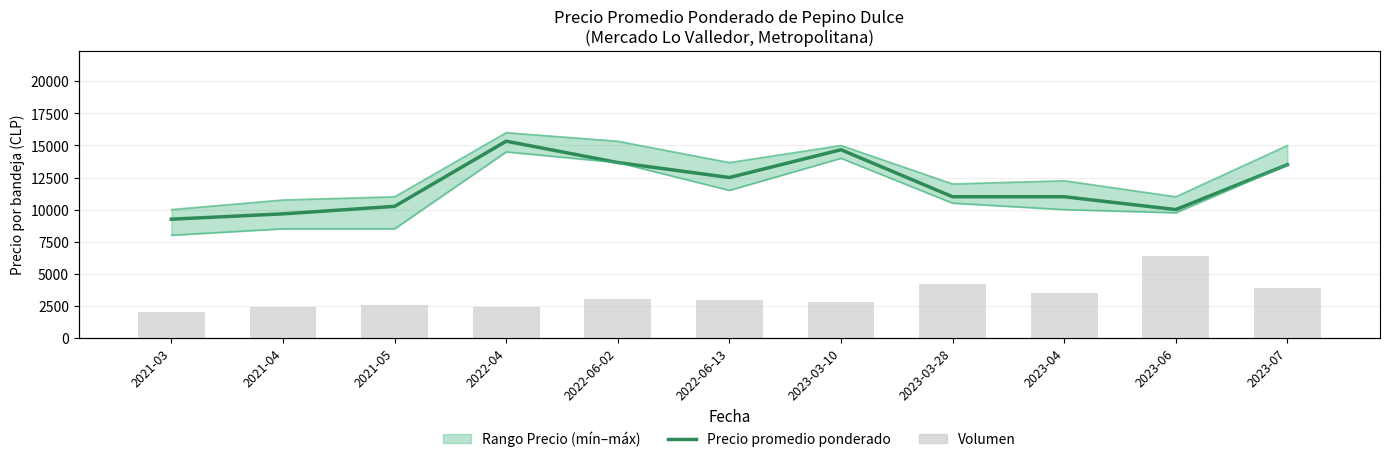

Reading left to right, transcribe all the data shown in this chart.

Precio promedio ponderado: 2021-03=9250	2021-04=9667	2021-05=10250	2022-04=15333	2022-06-02=13667	2022-06-13=12500	2023-03-10=14667	2023-03-28=11000	2023-04=11000	2023-06=10000	2023-07=13500
Precio máximo: 2021-03=10000	2021-04=10750	2021-05=11000	2022-04=16000	2022-06-02=15333	2022-06-13=13667	2023-03-10=15000	2023-03-28=12000	2023-04=12250	2023-06=11000	2023-07=15000
Precio mínimo: 2021-03=8000	2021-04=8500	2021-05=8500	2022-04=14500	2022-06-02=13667	2022-06-13=11500	2023-03-10=14000	2023-03-28=10500	2023-04=10000	2023-06=9750	2023-07=13500
Volumen: 2021-03=580	2021-04=680	2021-05=730	2022-04=700	2022-06-02=860	2022-06-13=850	2023-03-10=795	2023-03-28=1200	2023-04=1000	2023-06=1840	2023-07=1125